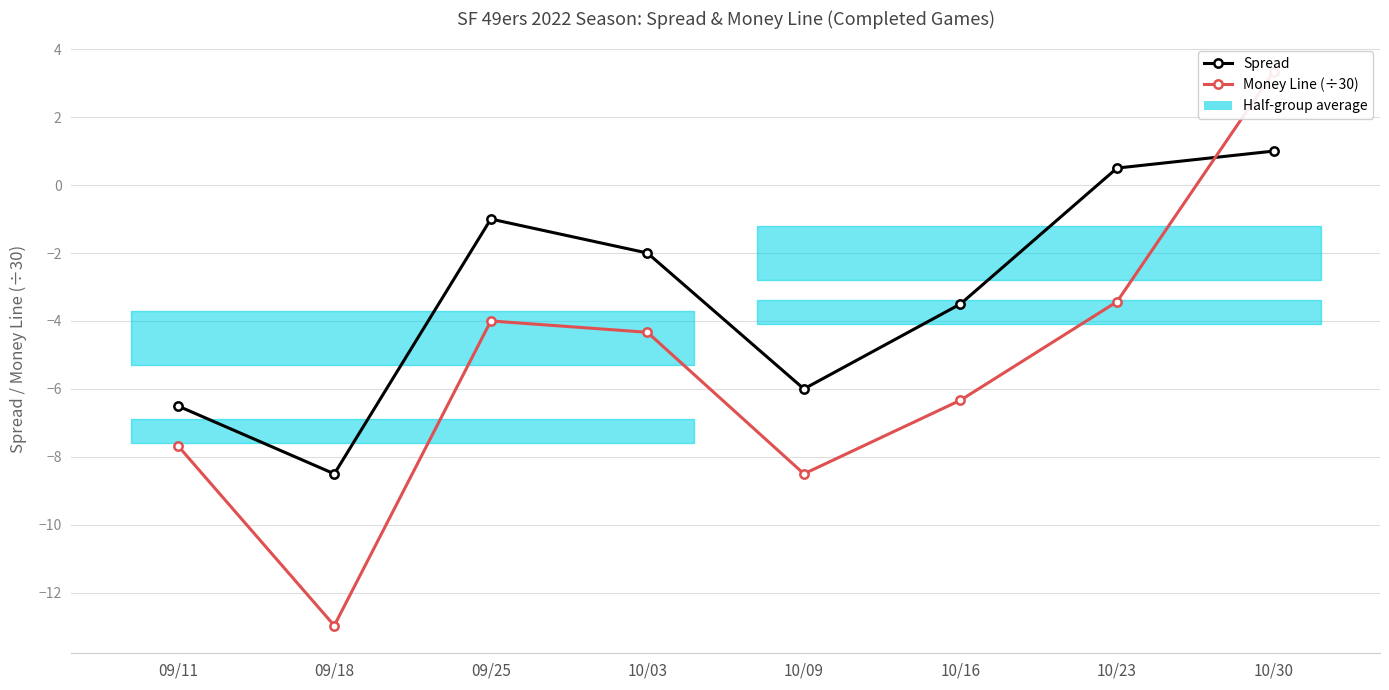

Where does the Money Line (÷30) series first go above -4?

10/23